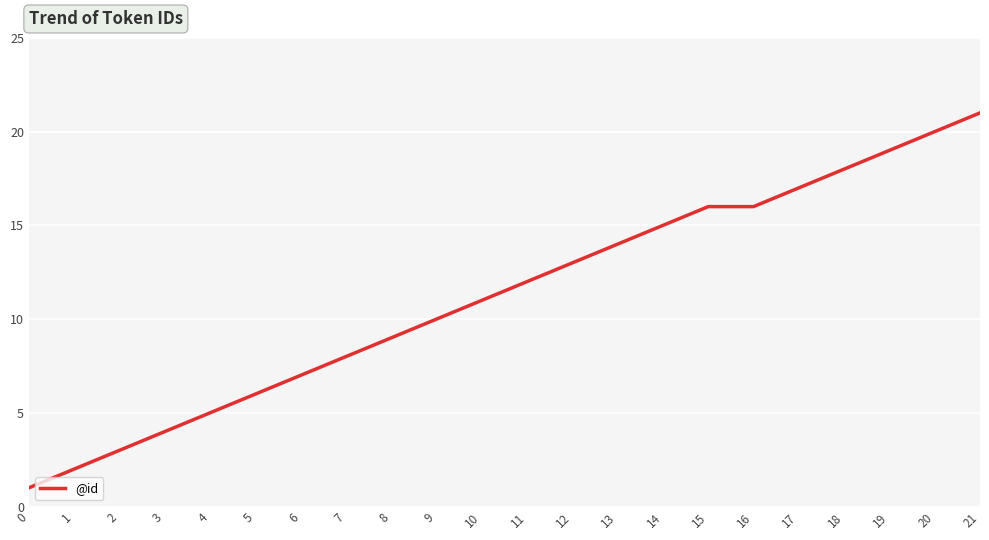

What is the difference between the second highest and second lowest values?

18